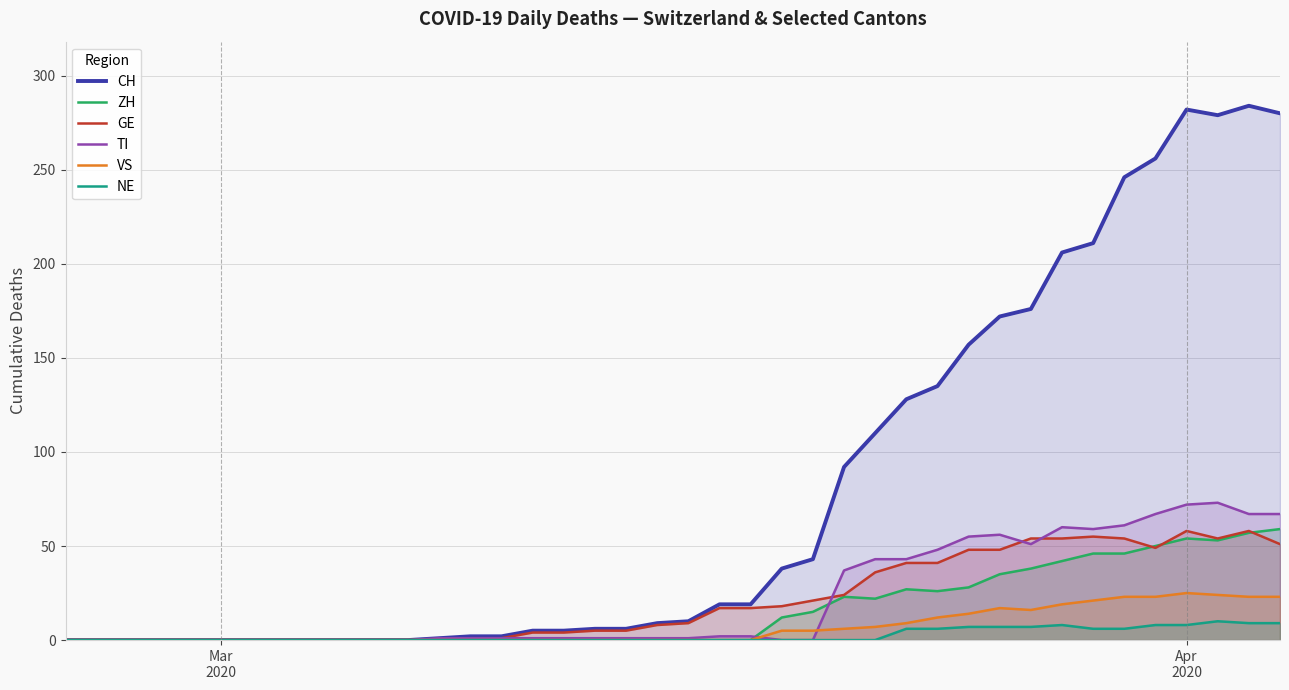

True or false: VS and ZH intersect in this chart.

False